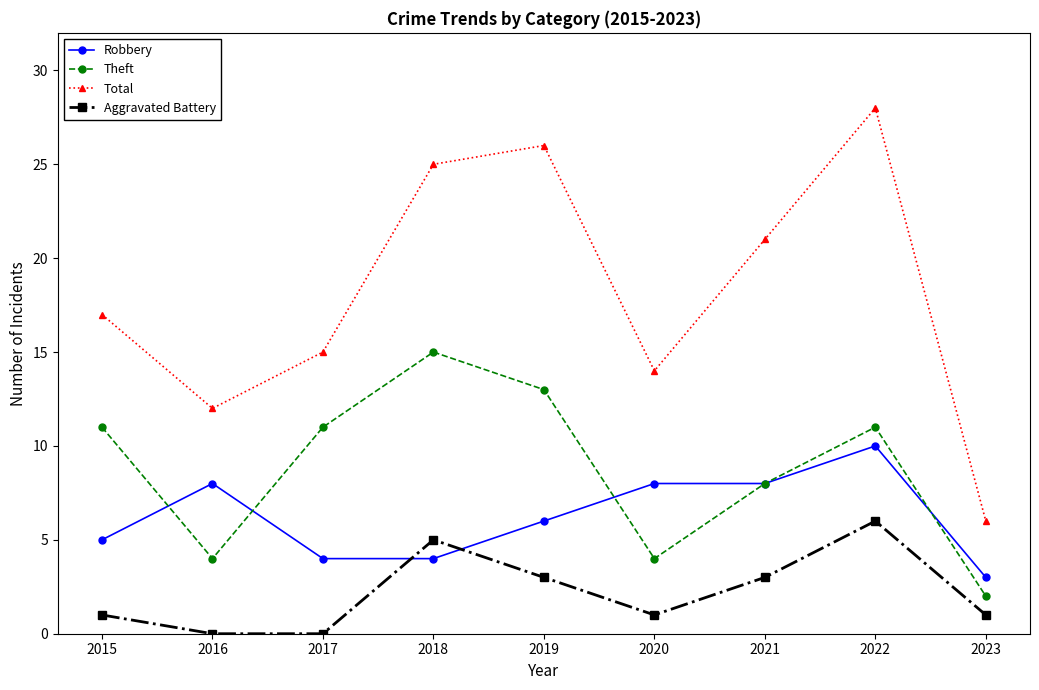

How many interior local peaks does the Aggravated Battery series have?

2